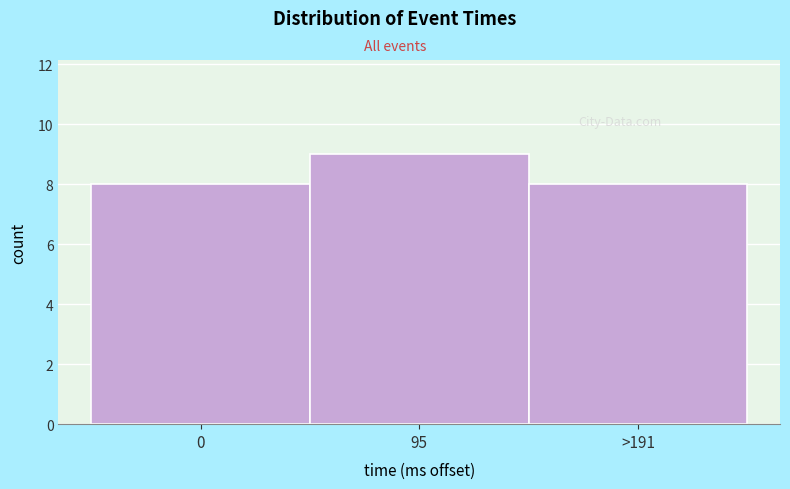

Reading right to left, what are all the values shown in this chart?

8	9	8